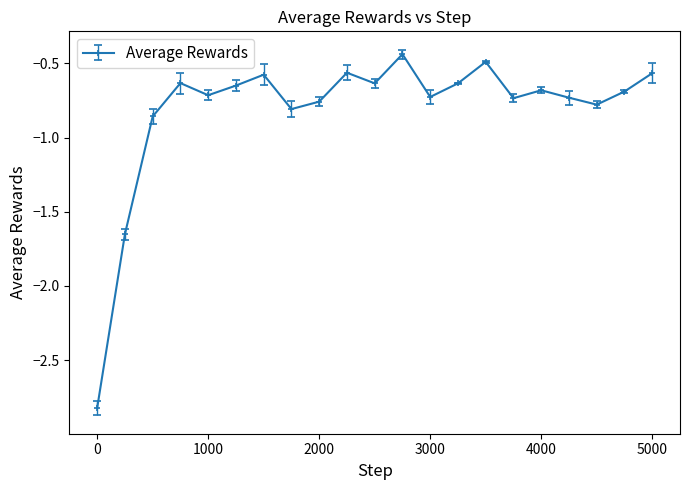

Count the number of categories in the chart.

21